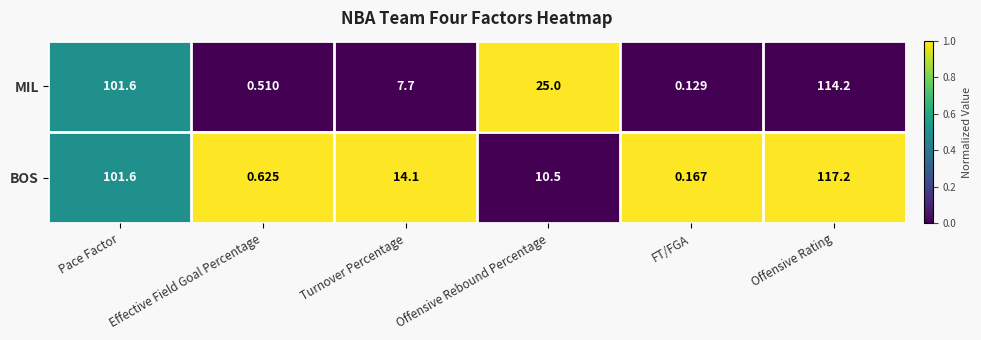

Which series has the largest total across all categories?

MIL